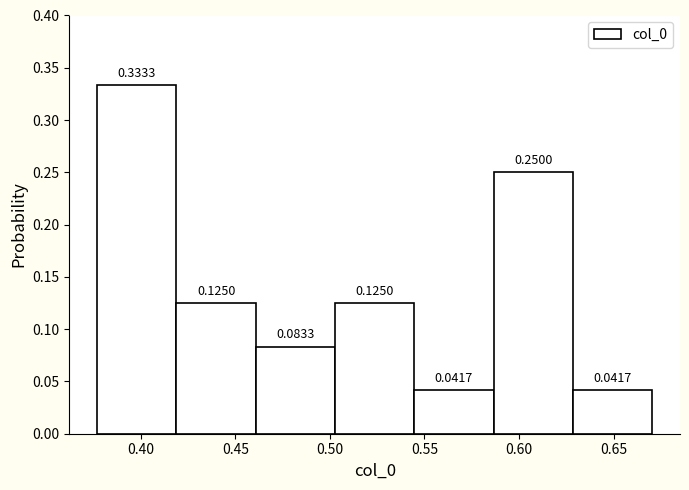

How tall is the bar that spans 0.460 to 0.505 on the x-axis? The bar edges are not printed on the chart, so give them approximately, as read against the axis.

0.0833